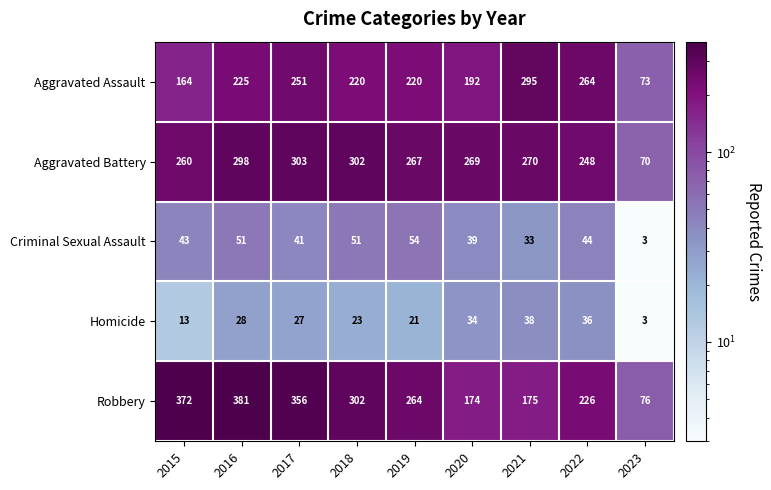

Where is Homicide nearest to the value 20?

2019